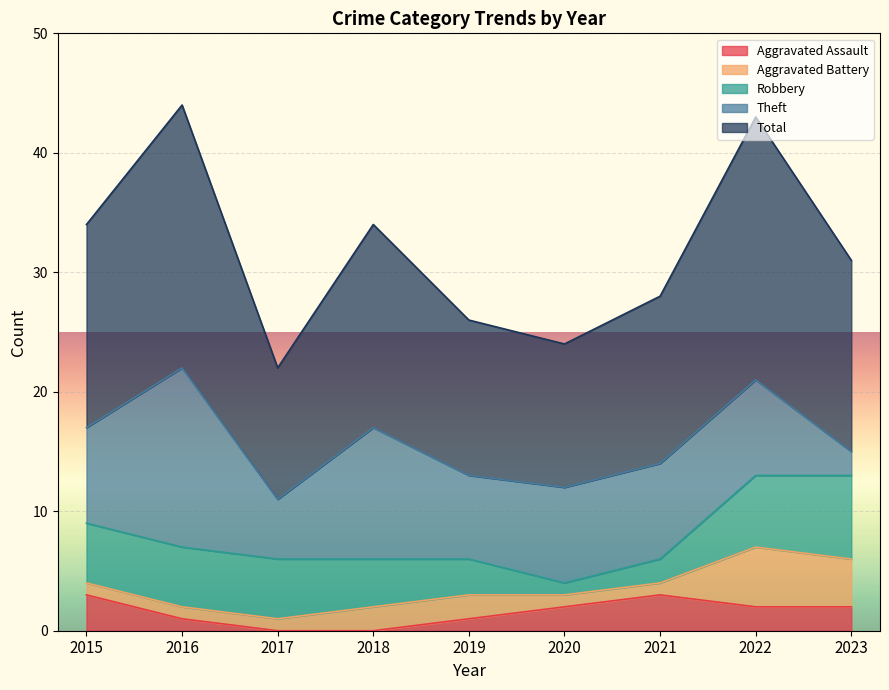

Where is the first local maximum for Theft?

2016